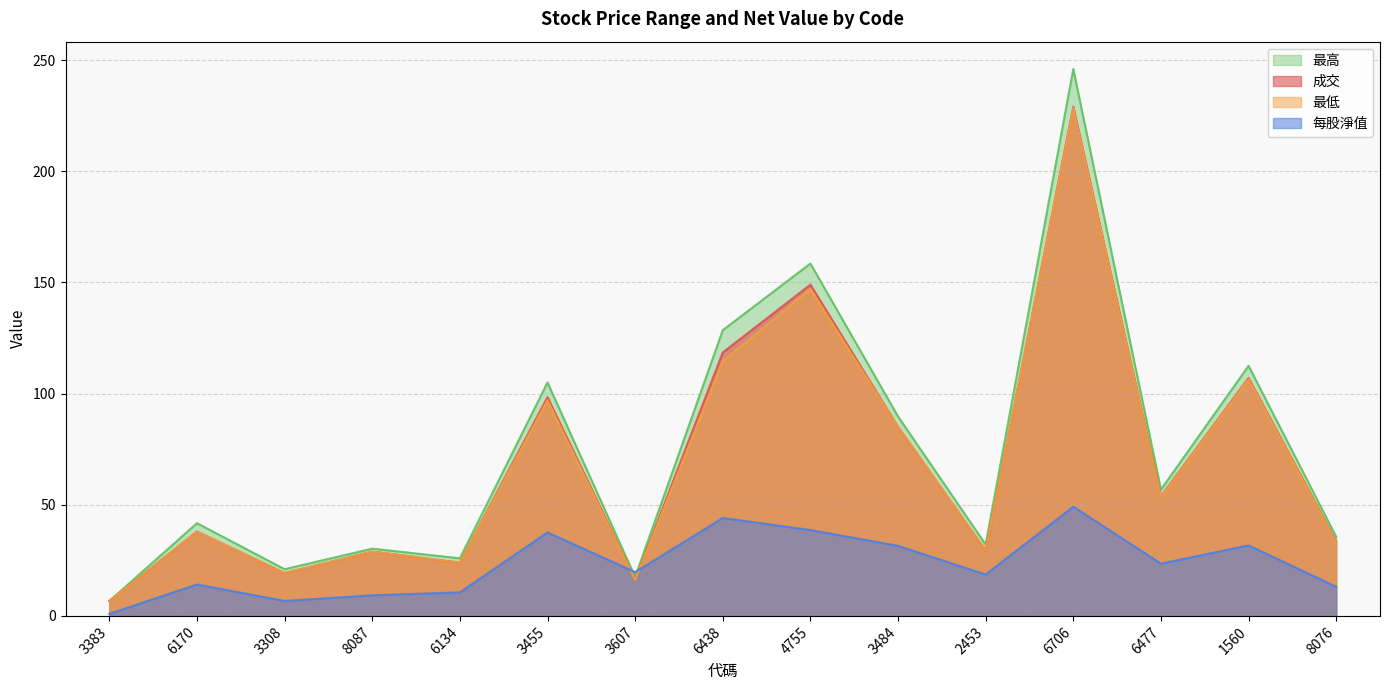

True or false: 最低 and 成交 intersect in this chart.

False